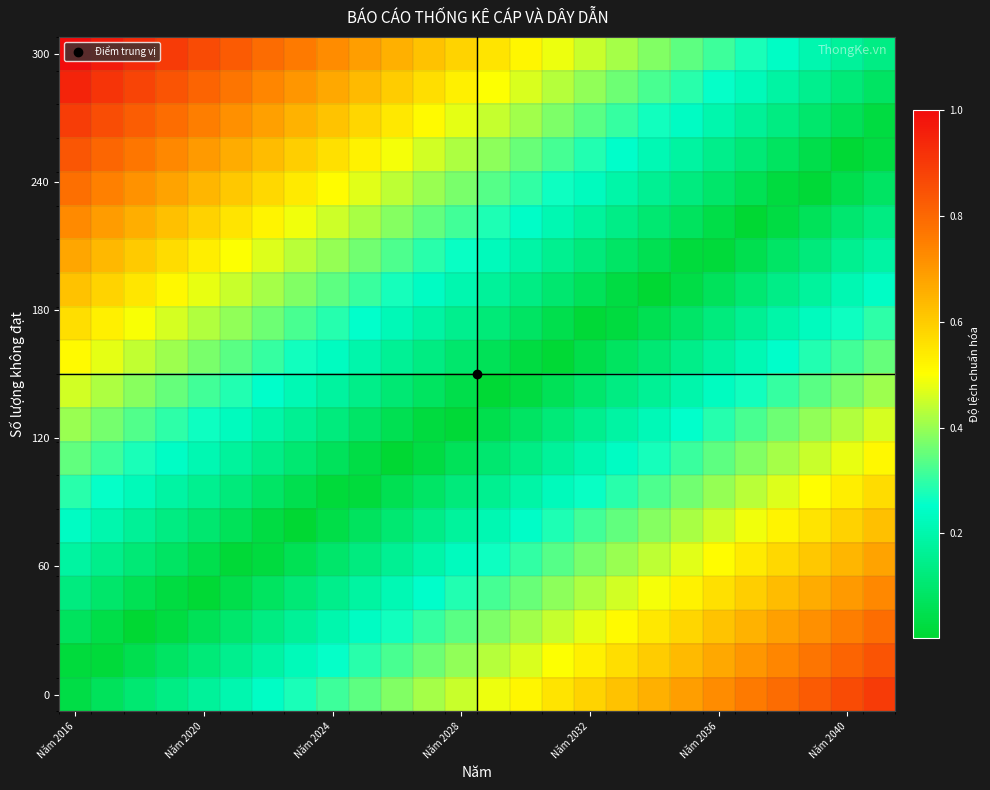

At how many categories does at least one series exceed 0?

26